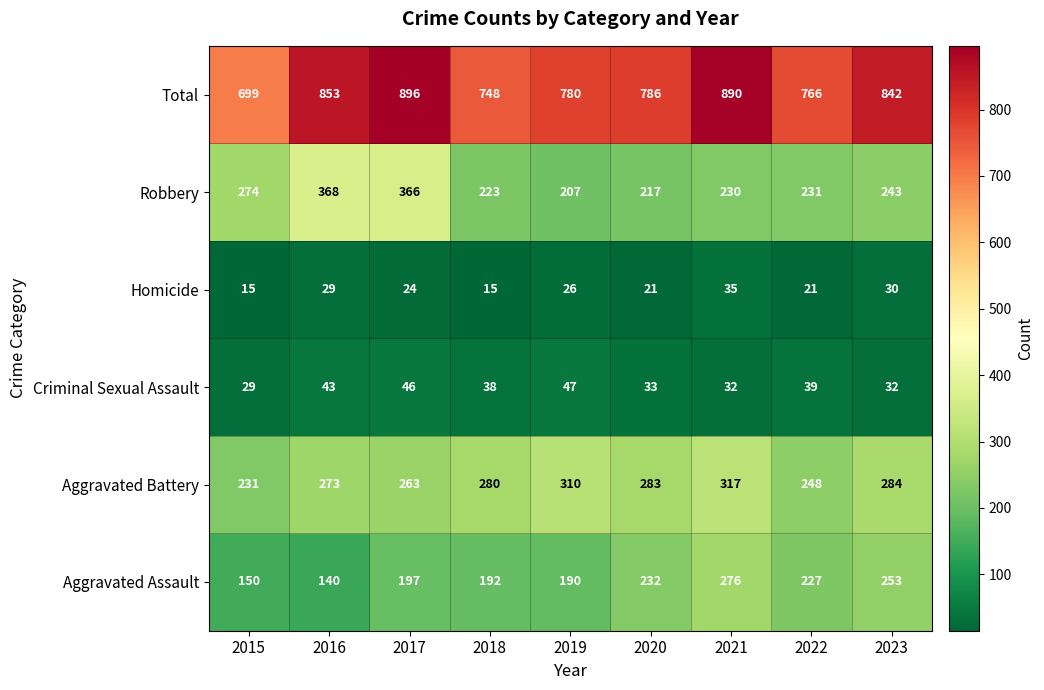

Rank the series at 2017 from lowest to highest value.

Homicide, Criminal Sexual Assault, Aggravated Assault, Aggravated Battery, Robbery, Total